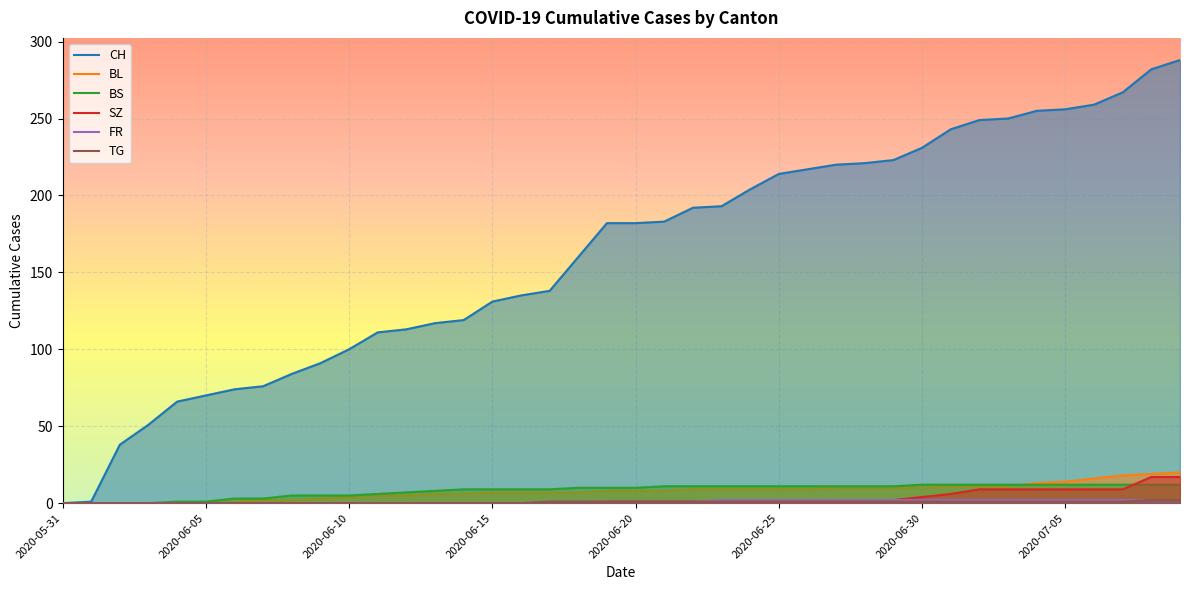

What is the greatest value displayed?

288